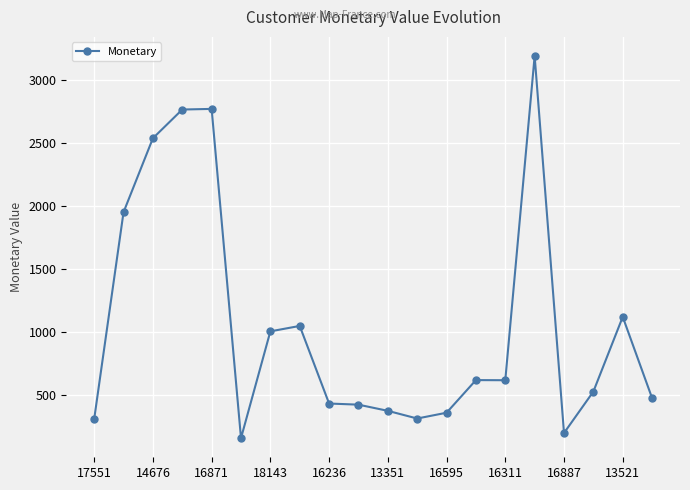

What is the sum of all values?

21231